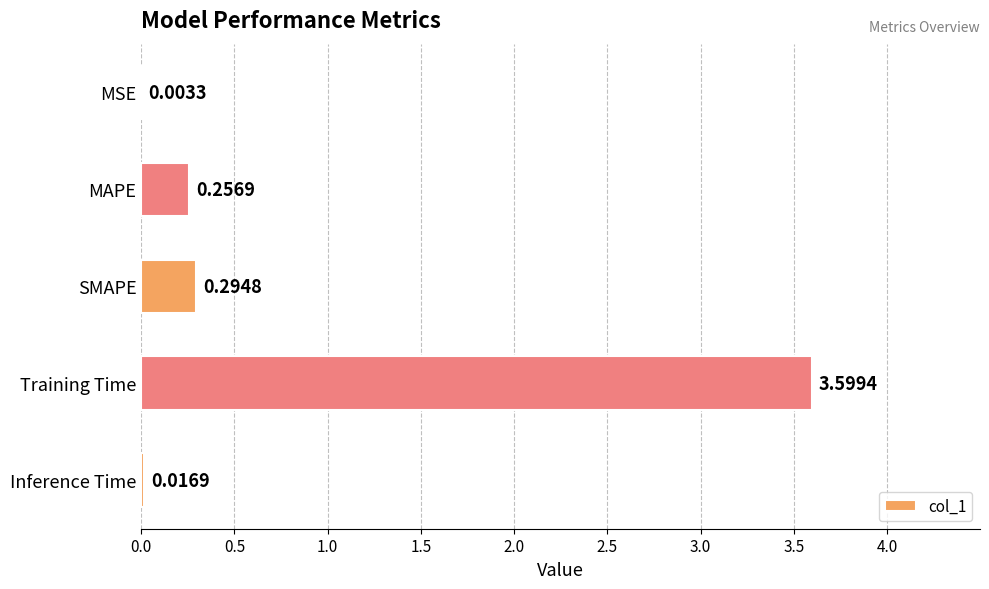

At which category does the chart reach its peak across all series?

Training Time